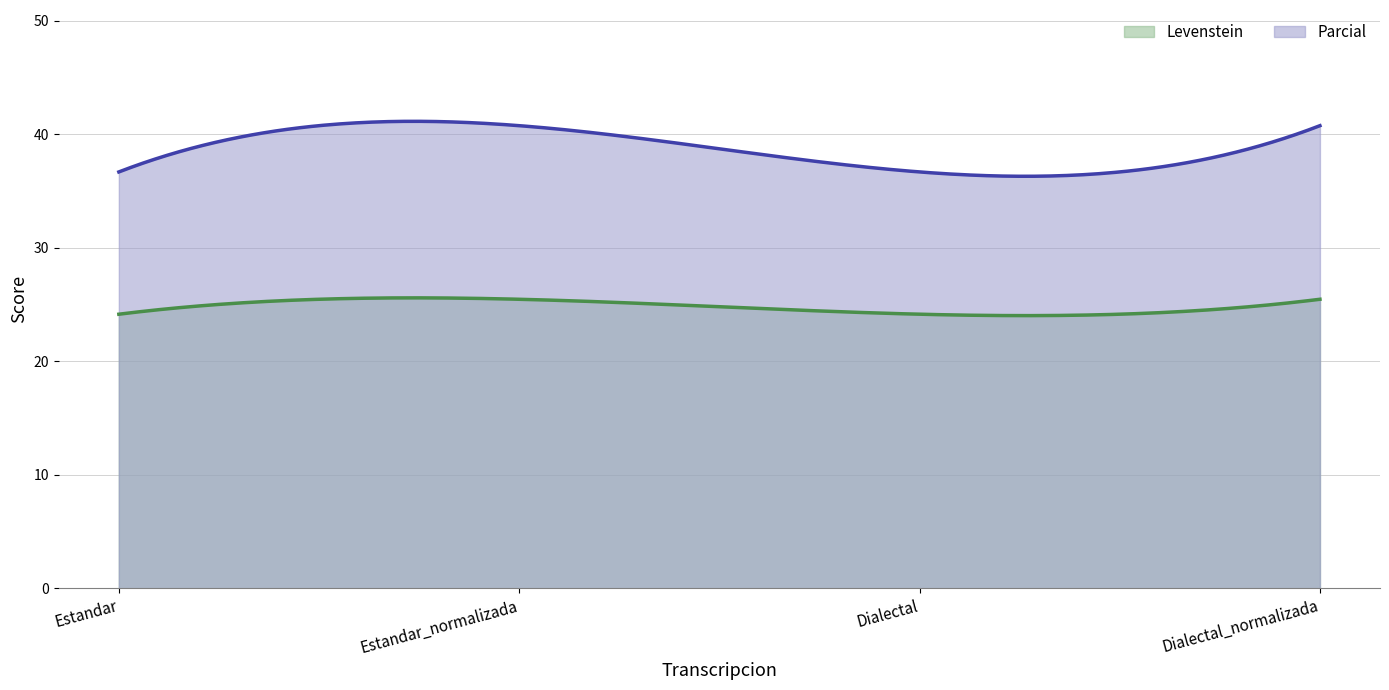

True or false: Parcial and Levenstein cross at least once.

False